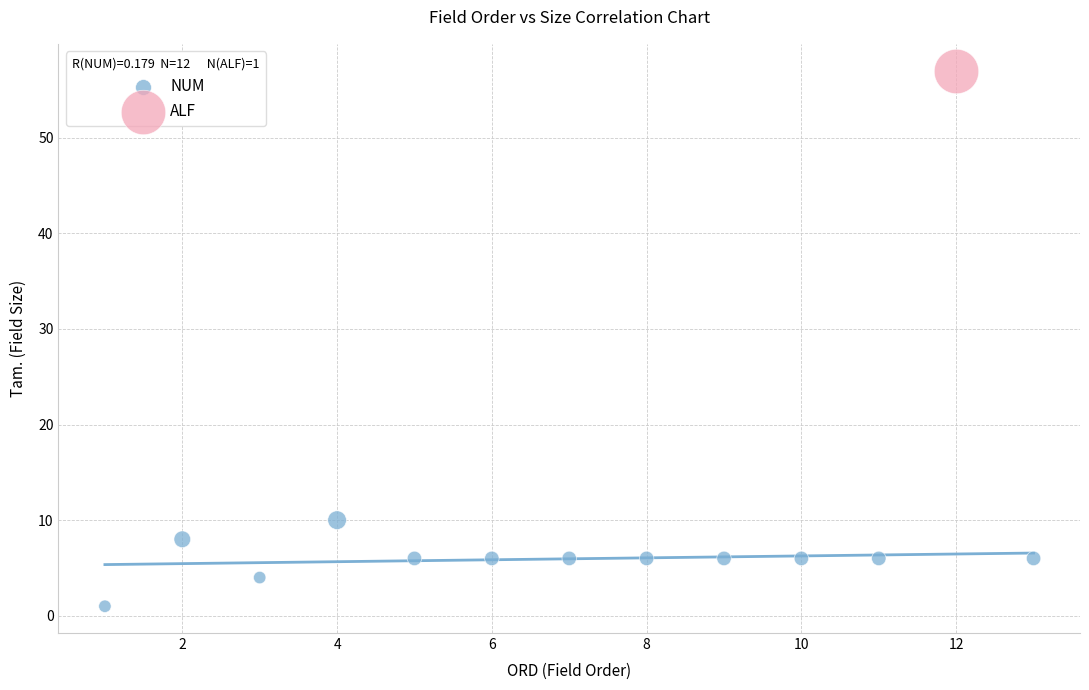

What are all the series names shown in the legend?

NUM, ALF